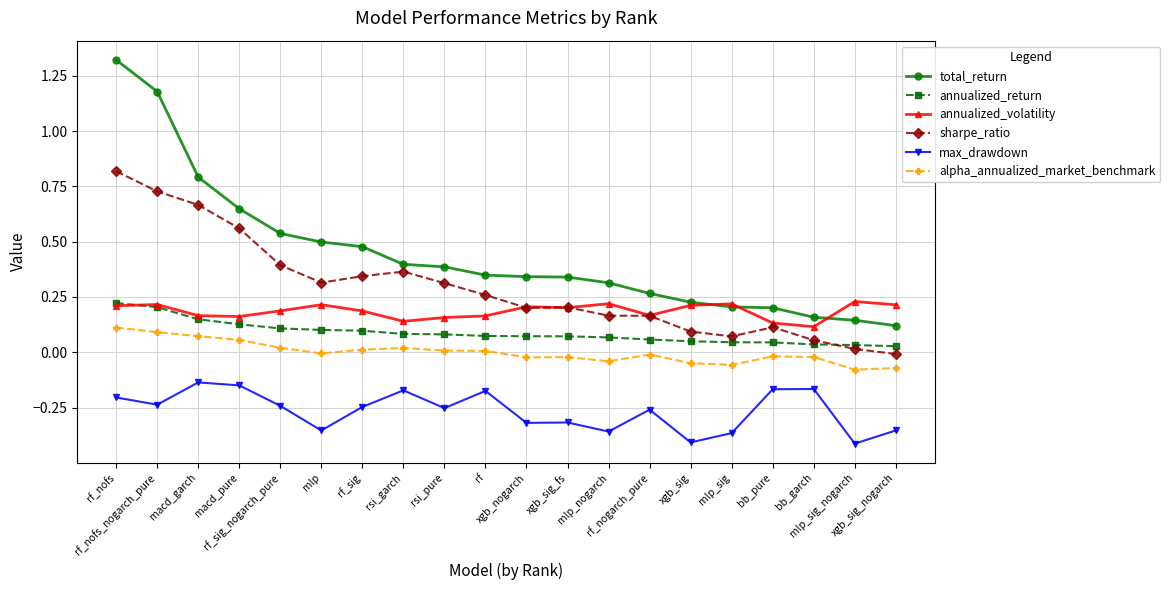

True or false: annualized_return and alpha_annualized_market_benchmark intersect in this chart.

False